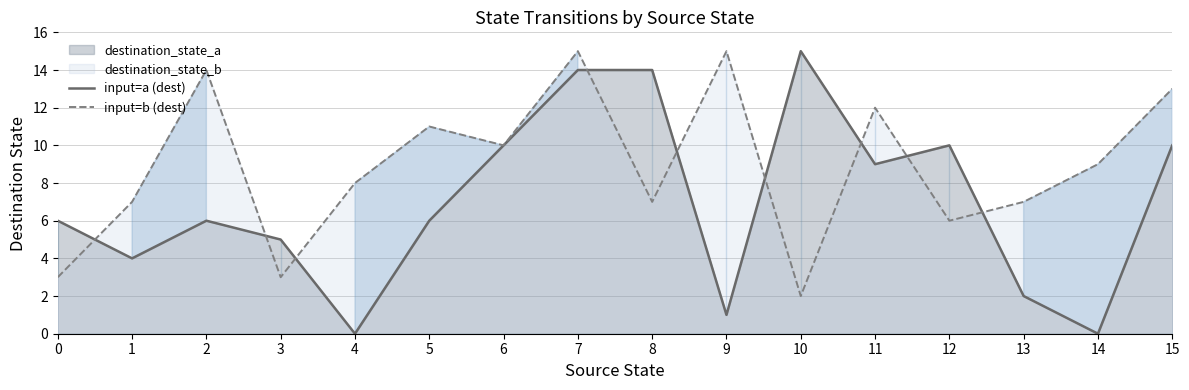

Is it true that input=a (dest) equals 9 at 4?

False